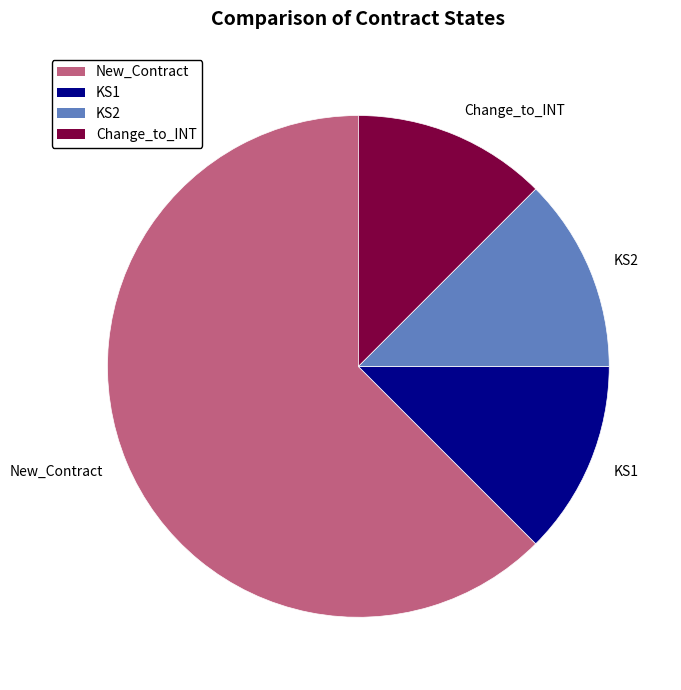

What is the largest slice in the pie chart?

New_Contract